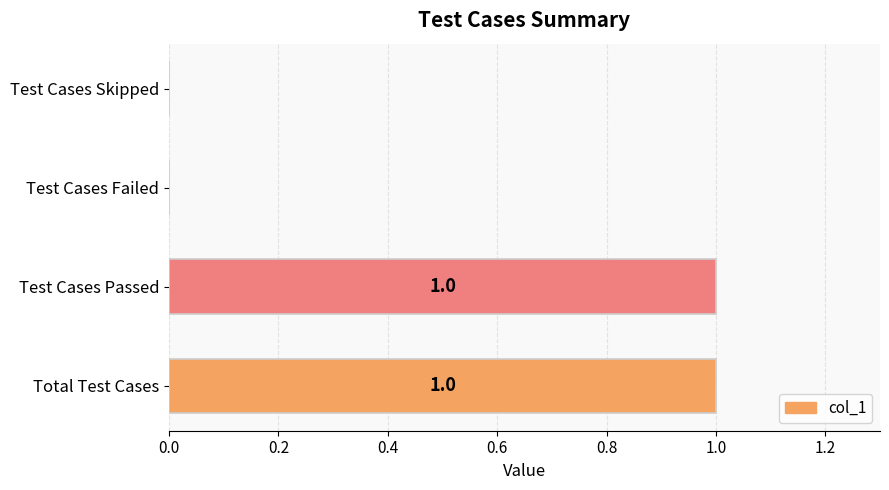

How many values are between 0 and 1?

4